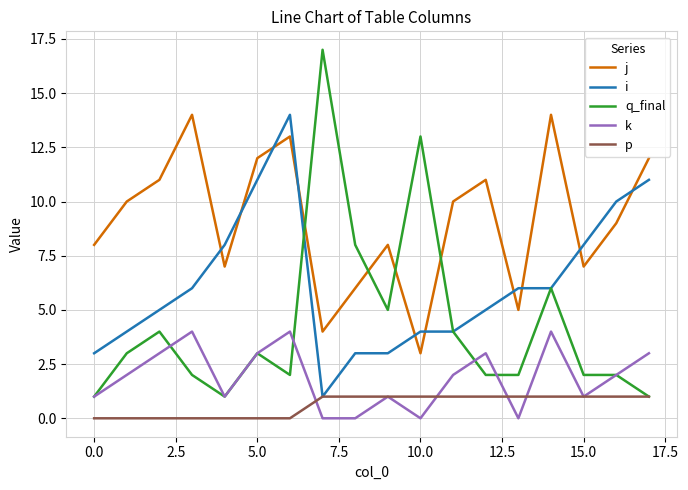

Which series has the largest total across all categories?

j